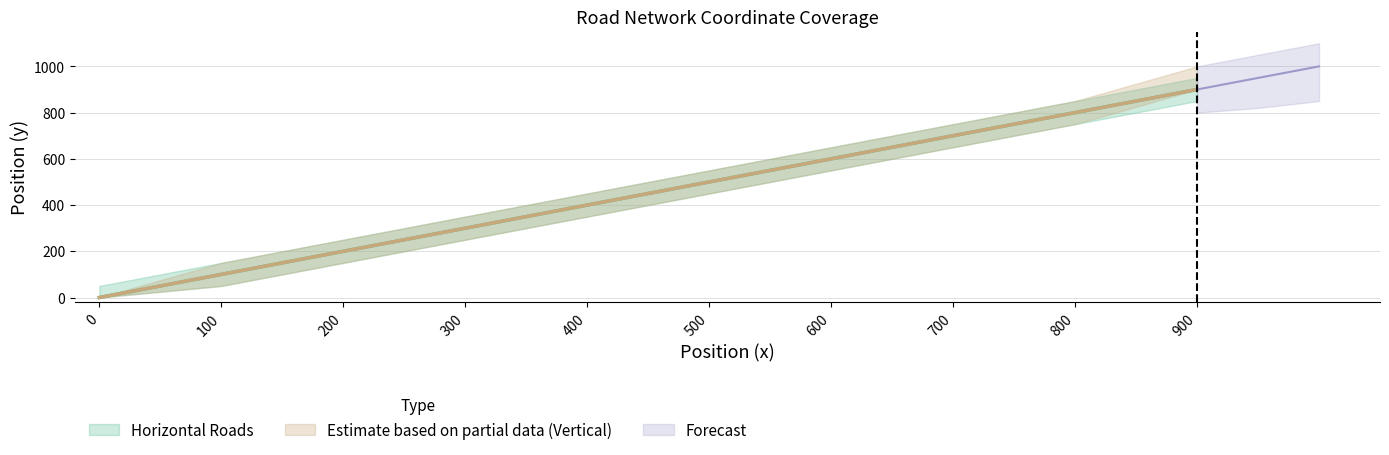

Which has a higher value, 800 or 500?

800